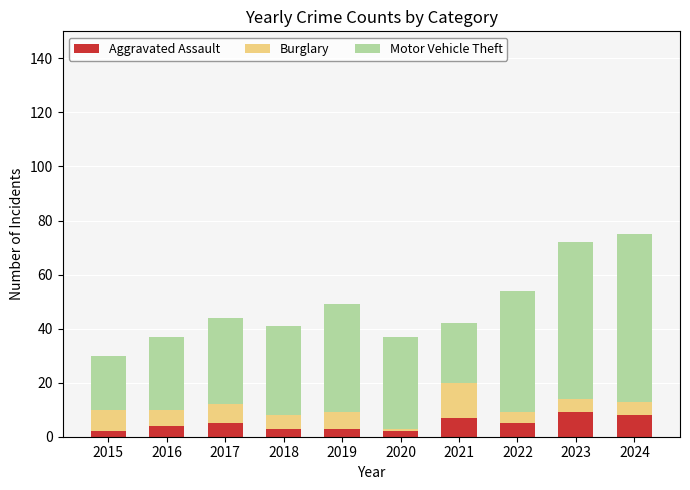

Is it true that Aggravated Assault equals 7 at 2021?

True